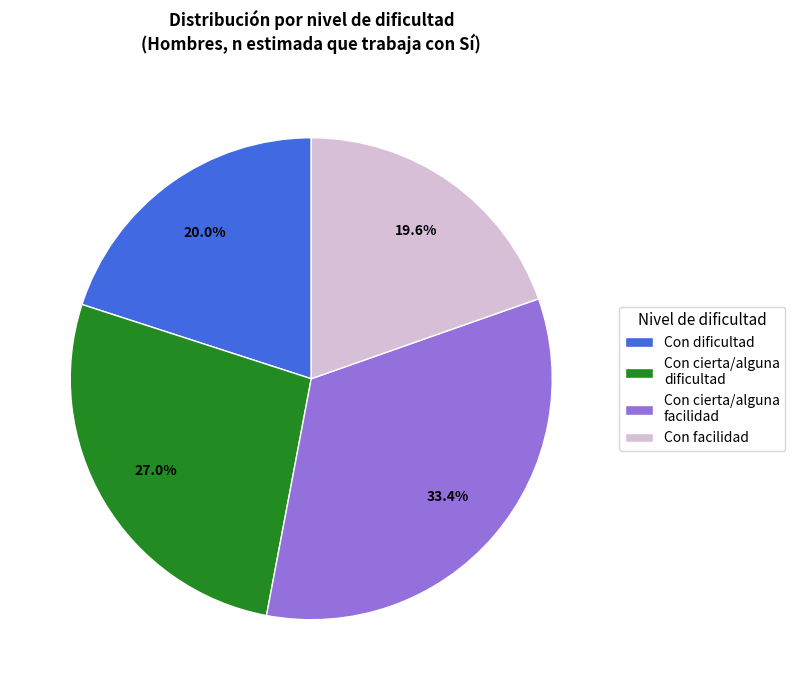

Is Con dificultad the majority of the pie?

No